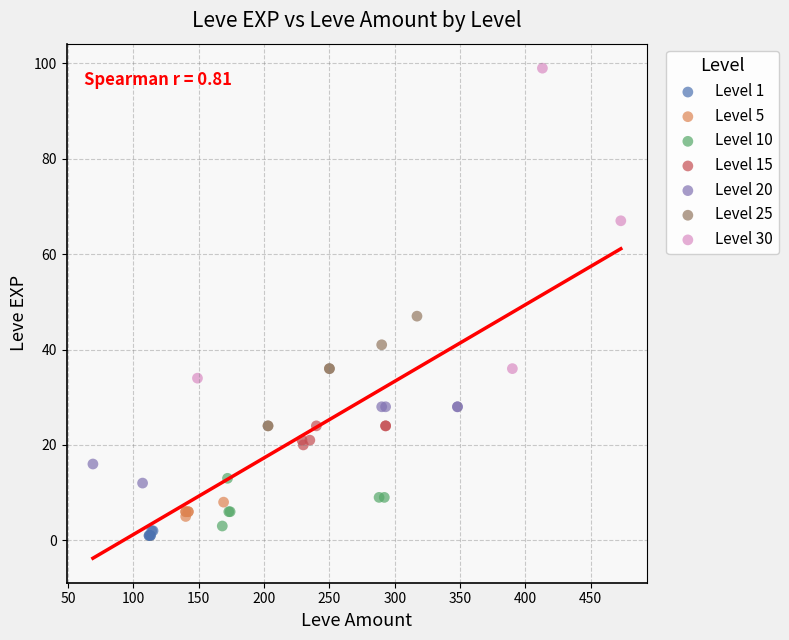

Which series contains the lowest Y value?

Level 1